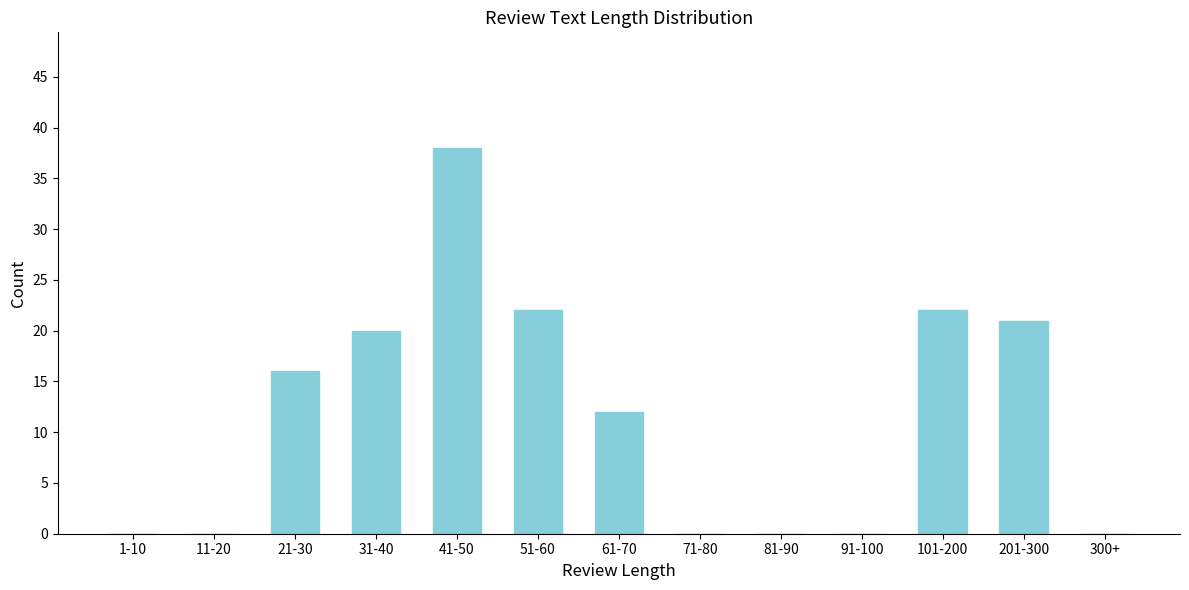

Reading left to right, extract all data points from this chart.

1-10=0	11-20=0	21-30=16	31-40=20	41-50=38	51-60=22	61-70=12	71-80=0	81-90=0	91-100=0	101-200=22	201-300=21	300+=0